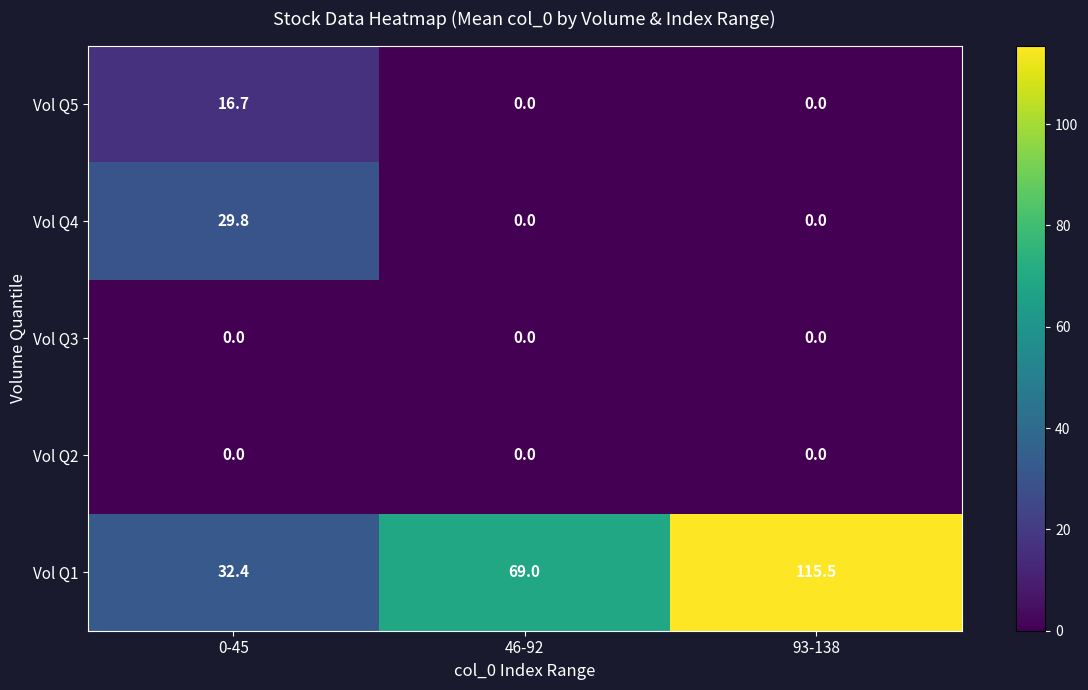

Reading left to right, list all the values displayed in this chart.

Vol Q5: 0-45=16.7	46-92=0.0	93-138=0.0
Vol Q4: 0-45=29.8	46-92=0.0	93-138=0.0
Vol Q3: 0-45=0.0	46-92=0.0	93-138=0.0
Vol Q2: 0-45=0.0	46-92=0.0	93-138=0.0
Vol Q1: 0-45=32.4	46-92=69.0	93-138=115.5